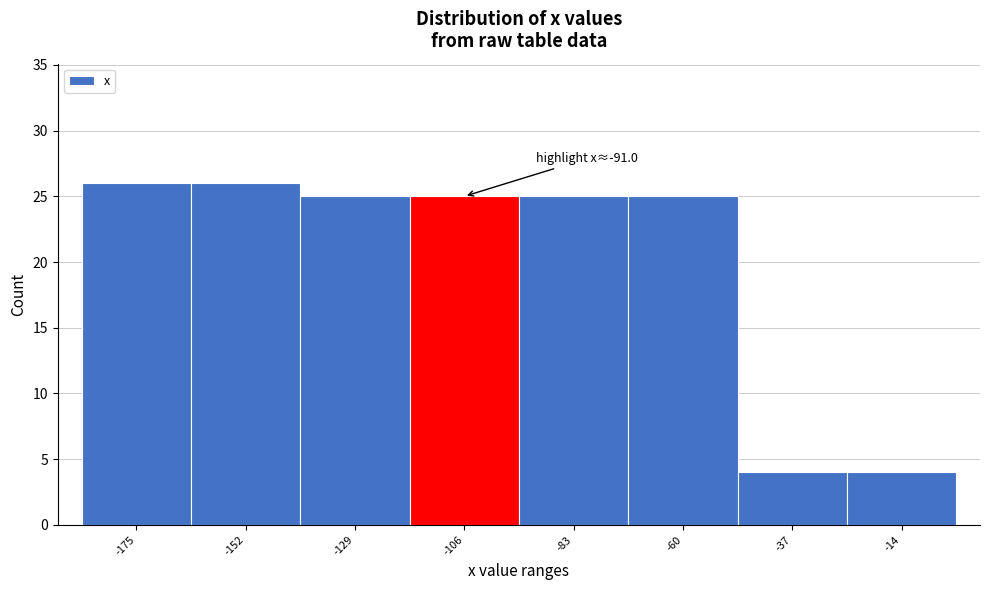

Reading left to right, what are all the values shown in this chart?

-175=26	-152=26	-129=25	-106=25	-83=25	-60=25	-37=4	-14=4